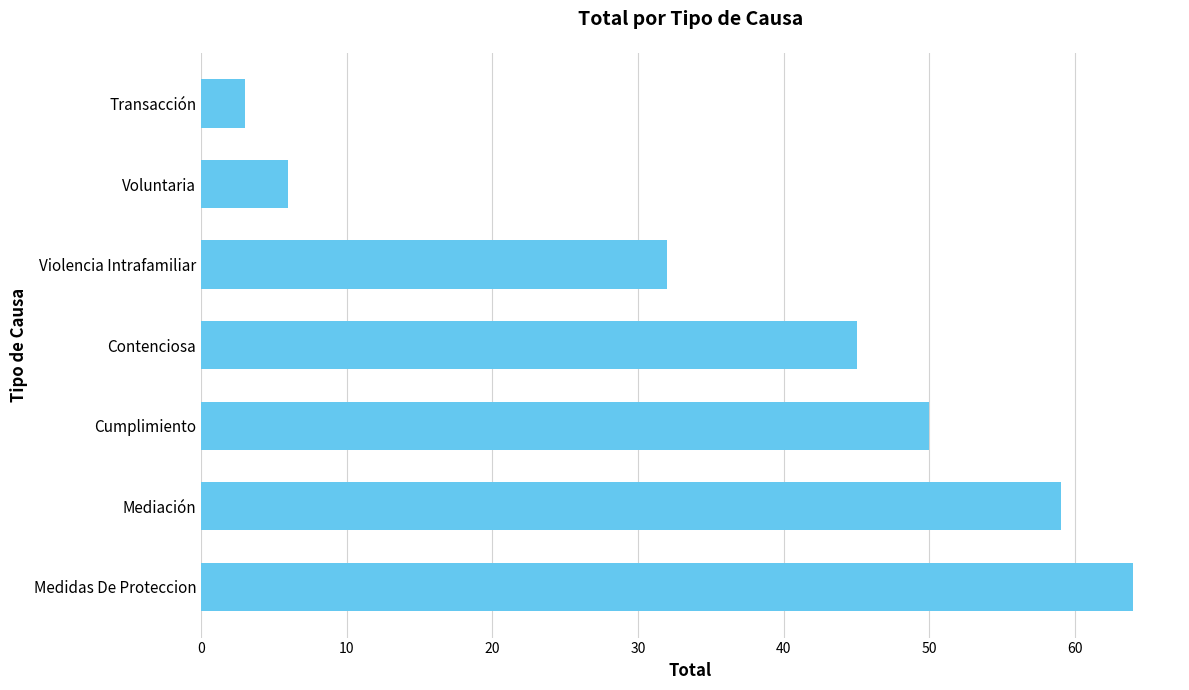

List the labels in order of value, largest first.

Medidas De Proteccion, Mediación, Cumplimiento, Contenciosa, Violencia Intrafamiliar, Voluntaria, Transacción